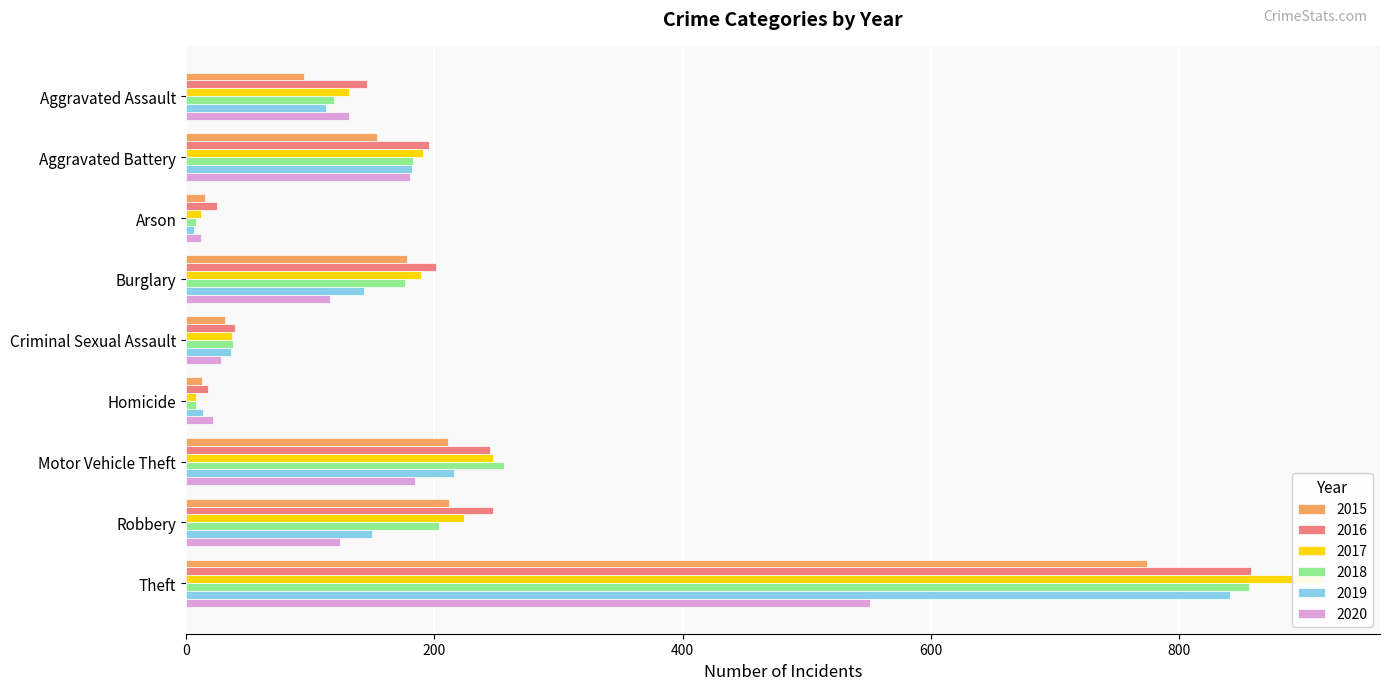

How many bars are there in total?

54